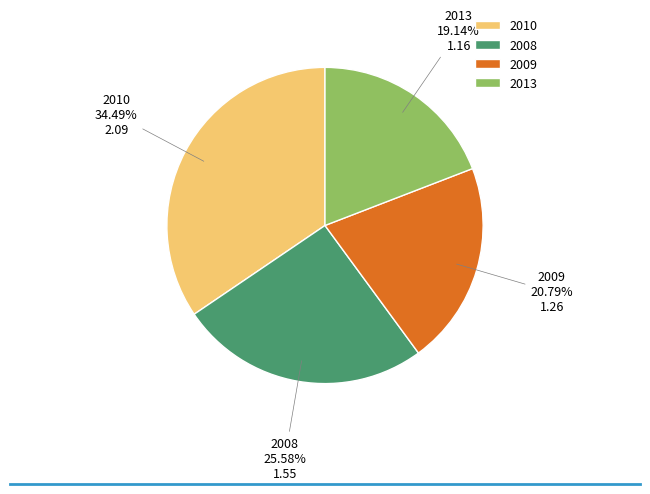

Combined, do 2008 and 2010 account for over 50%?

Yes